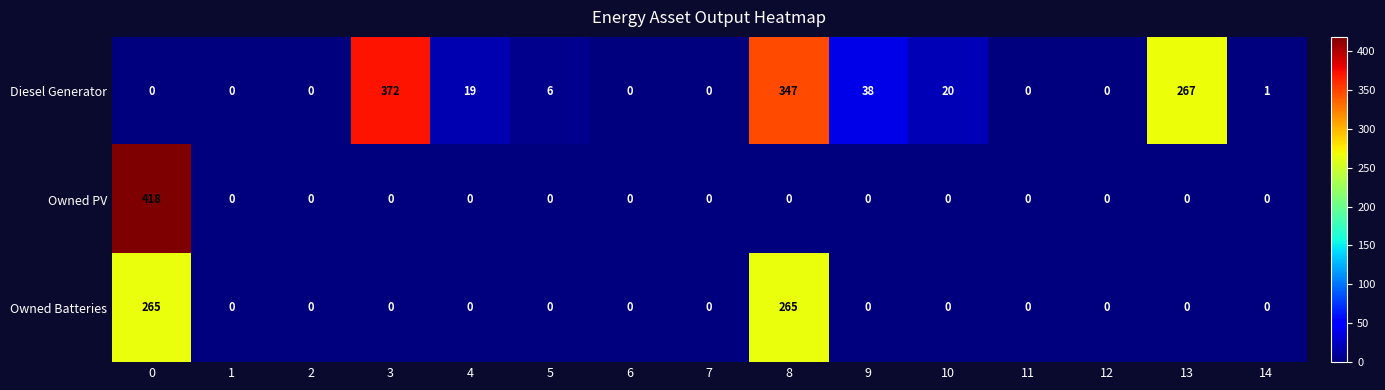

Which series has the widest spread of values?

Owned PV